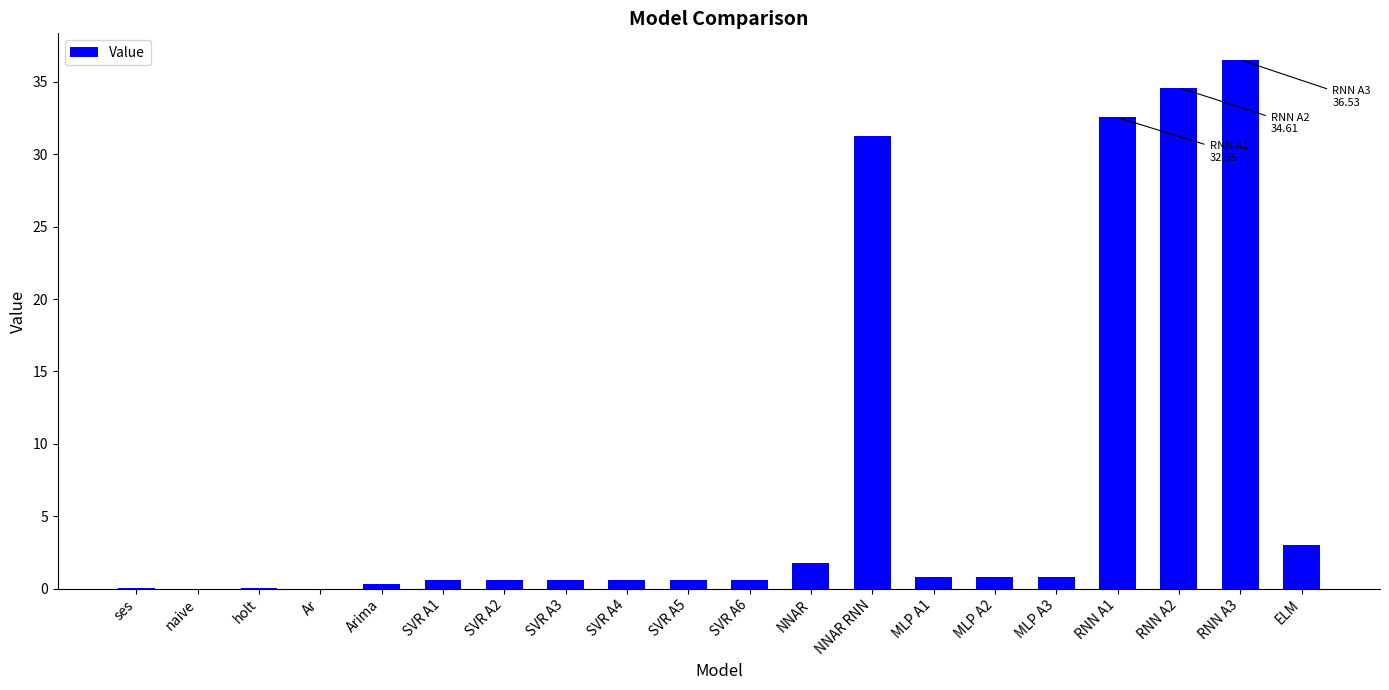

Count the number of data series in this chart.

1